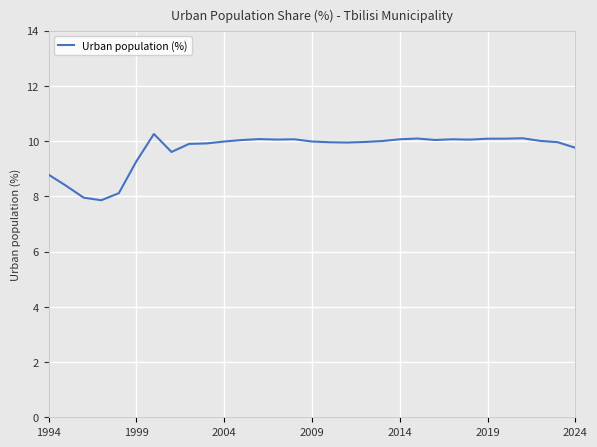

Is this an area chart (filled region under the line)?

No